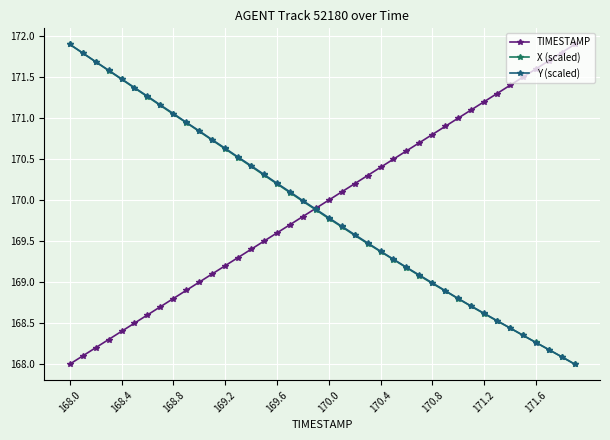

True or false: TIMESTAMP has more than 1 points higher than both neighbors.

False